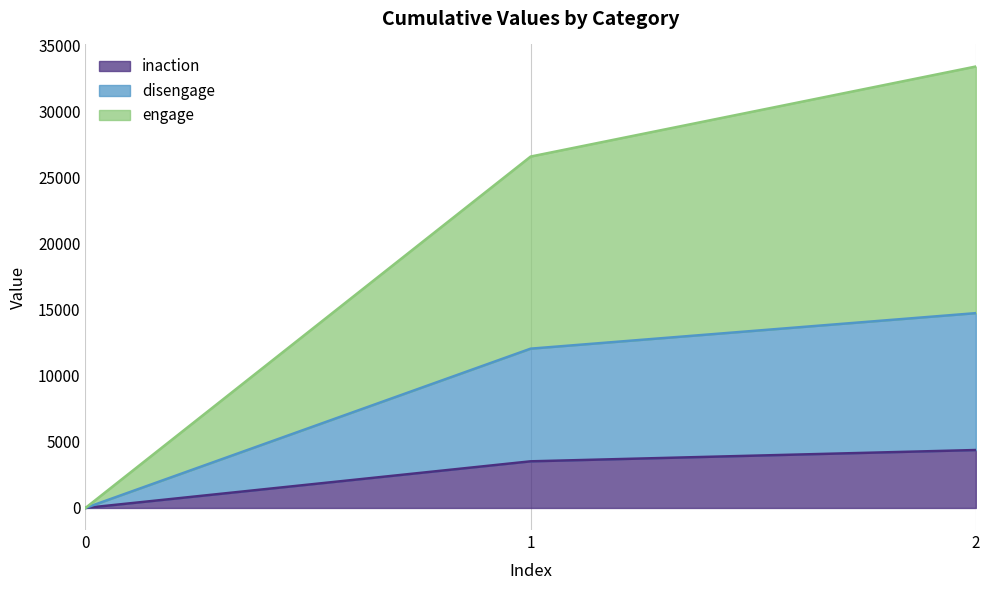

Which label corresponds to the largest value in the chart?

2